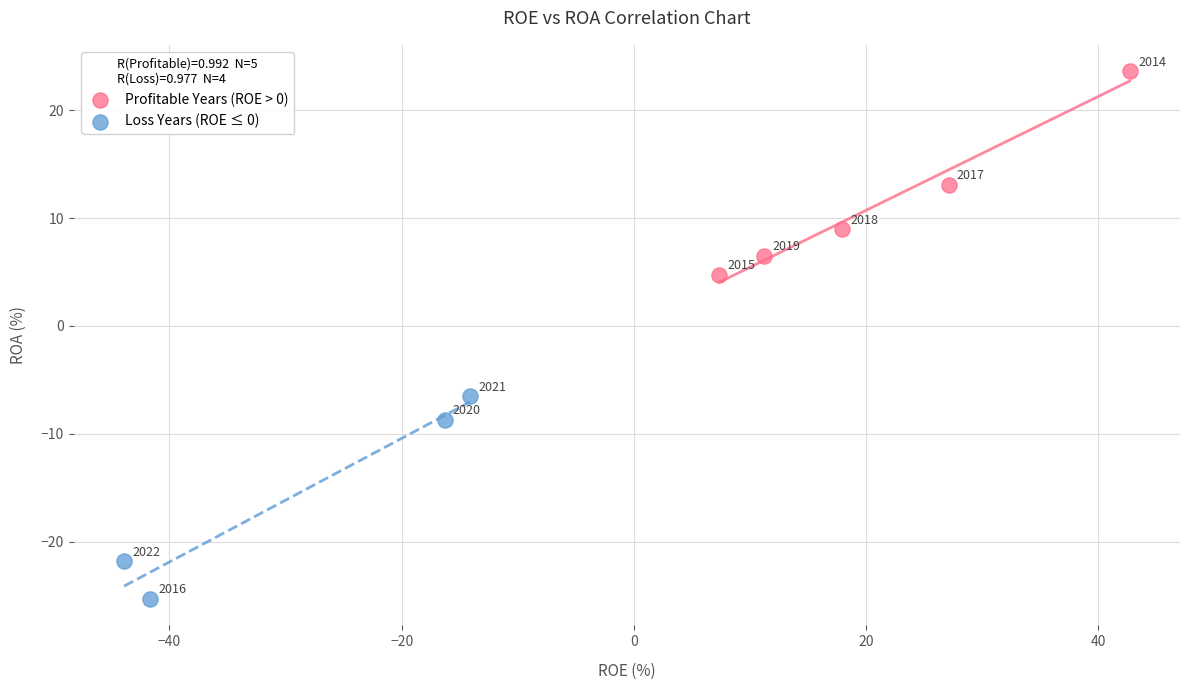

What are all the series names shown in the legend?

Profitable Years (ROE > 0), Loss Years (ROE ≤ 0)